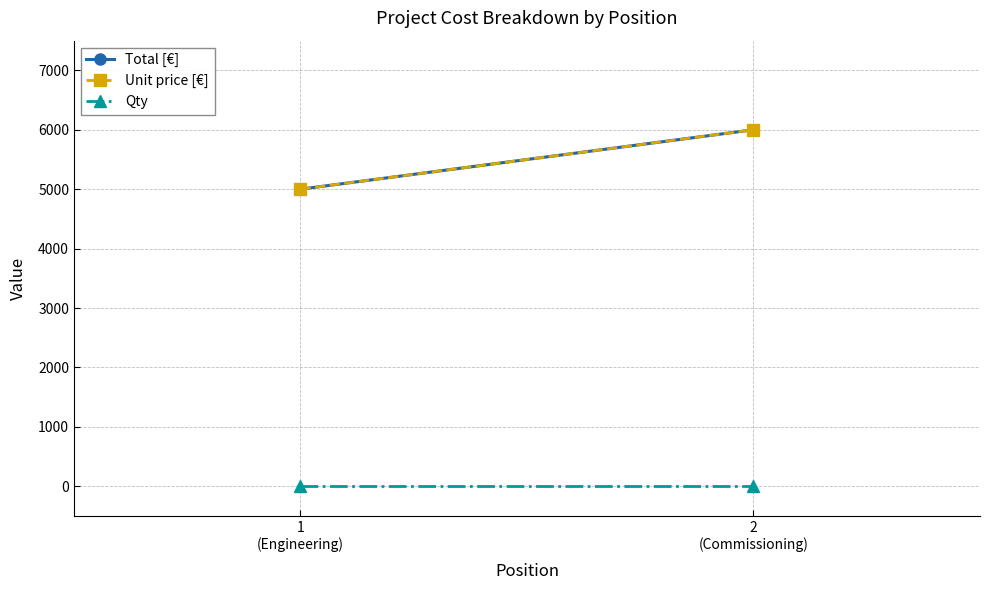

What is the greatest value displayed?

6000